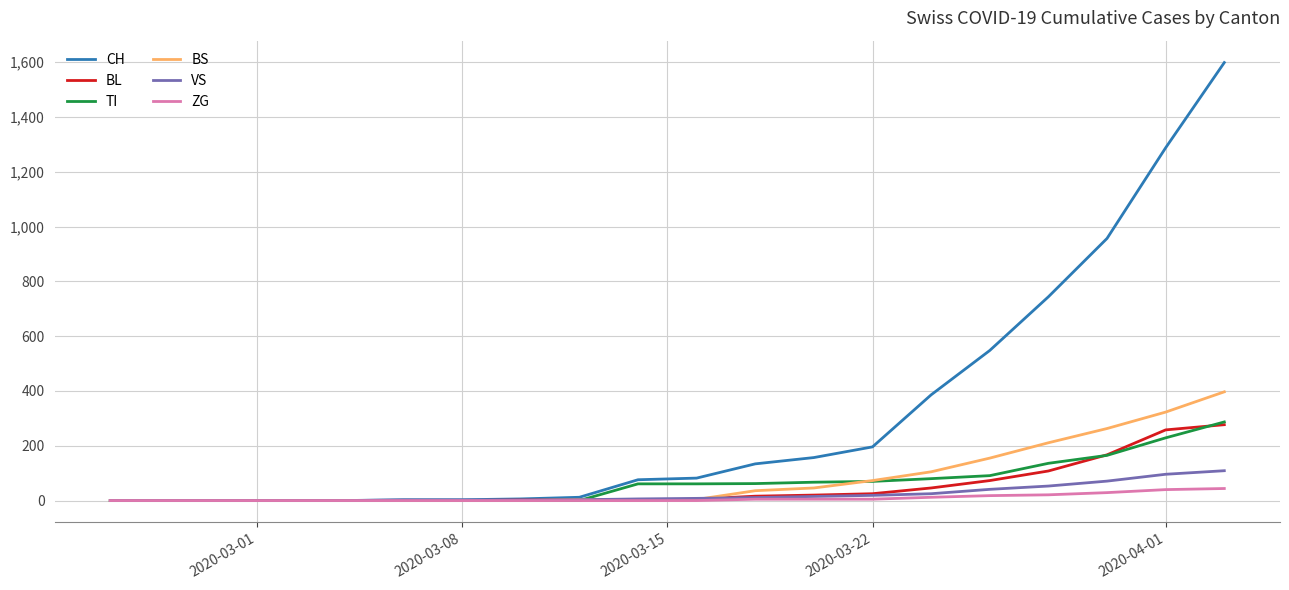

Which series has the largest total across all categories?

CH